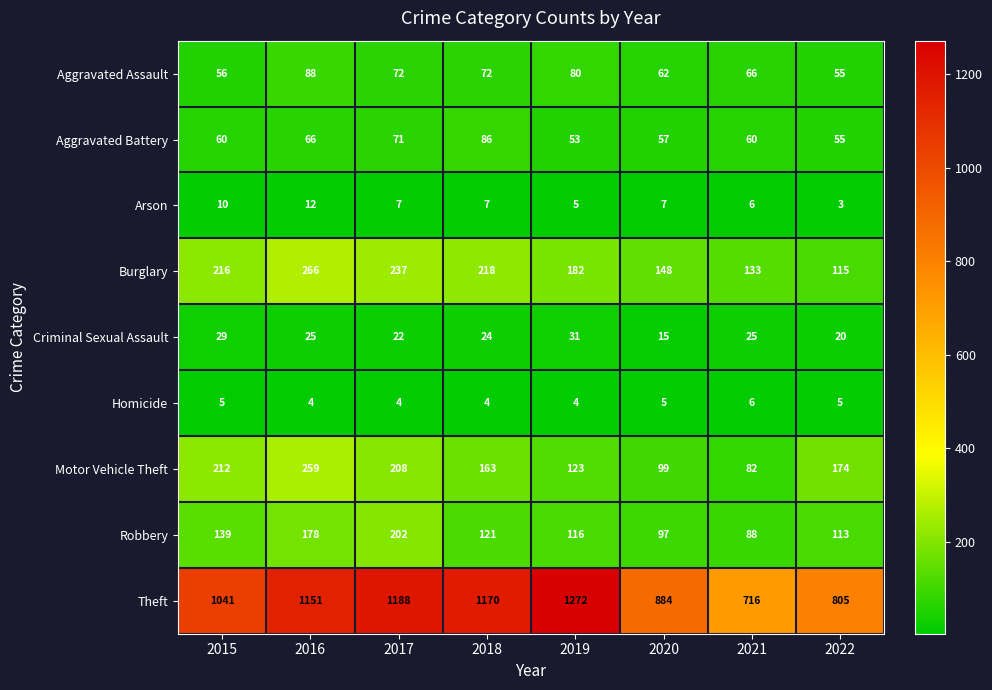

Where does the Aggravated Assault series first go above 72?

2016